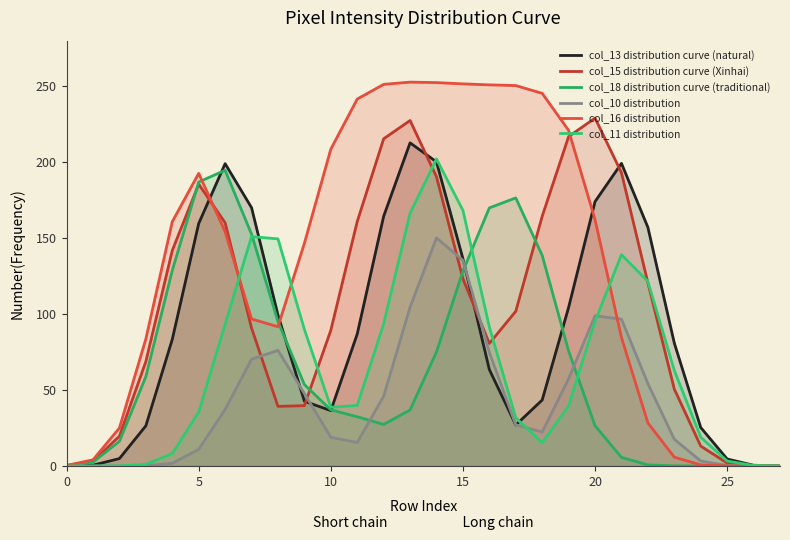

How many lines are shown in the chart?

6